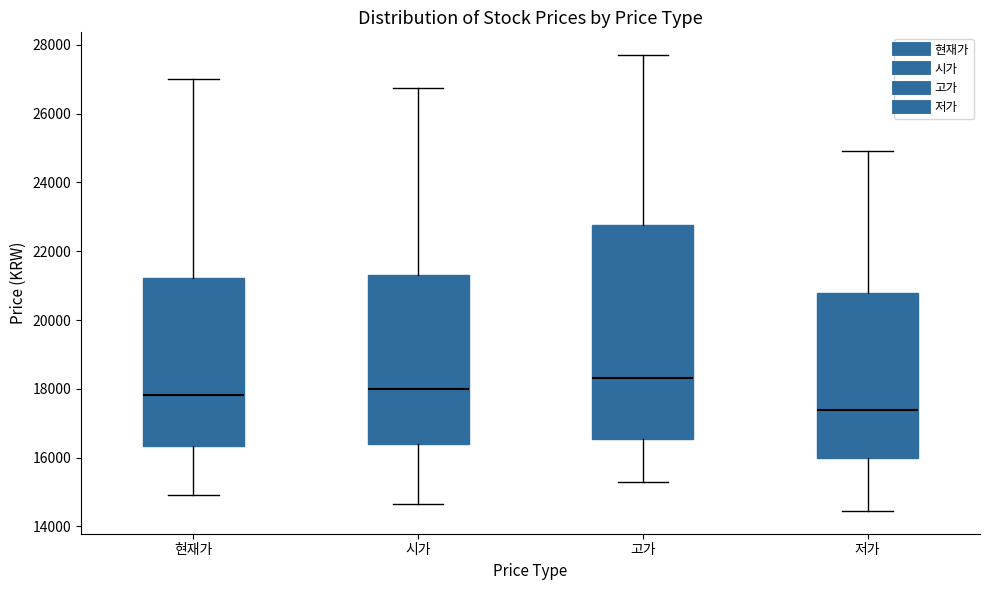

Reading left to right, read every box against the y-axis: the position of its median line, the range the box covers, and the ends of its whiskers. The values are not printed on the chart, so give them approximately, as read against the axis.

현재가: median 17800, box 16400 to 21200, whiskers 15000 to 27000
시가: median 18000, box 16400 to 21400, whiskers 14600 to 26800
고가: median 18400, box 16600 to 22800, whiskers 15400 to 27800
저가: median 17400, box 16000 to 20800, whiskers 14400 to 25000